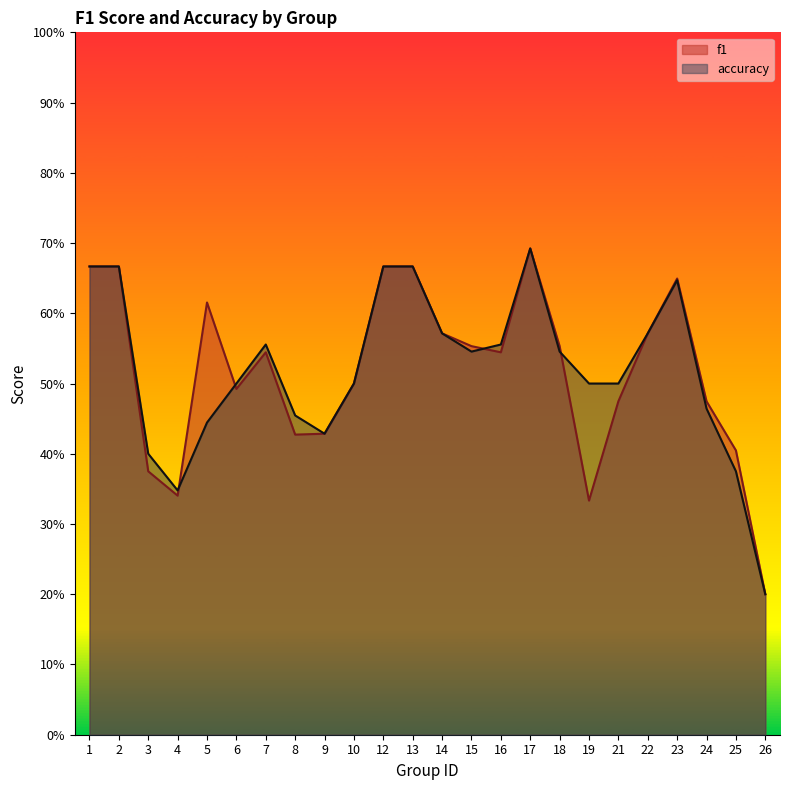

What is the value of the f1 point at the 15th from the left?

0.5